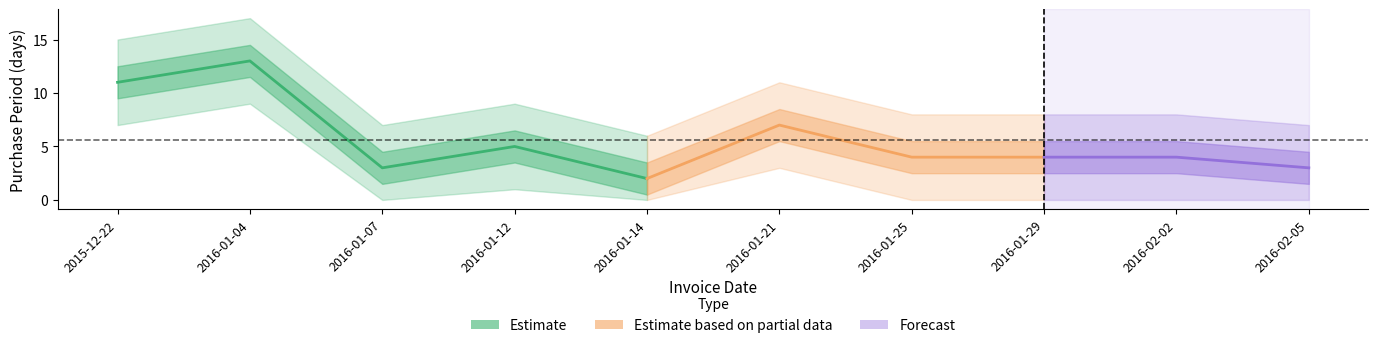

What is the maximum value shown in the chart?

13